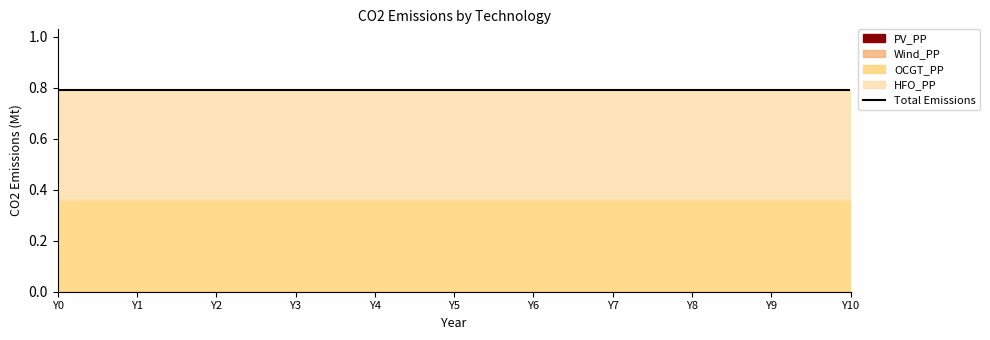

Does the chart display data point markers on the line(s)?

No